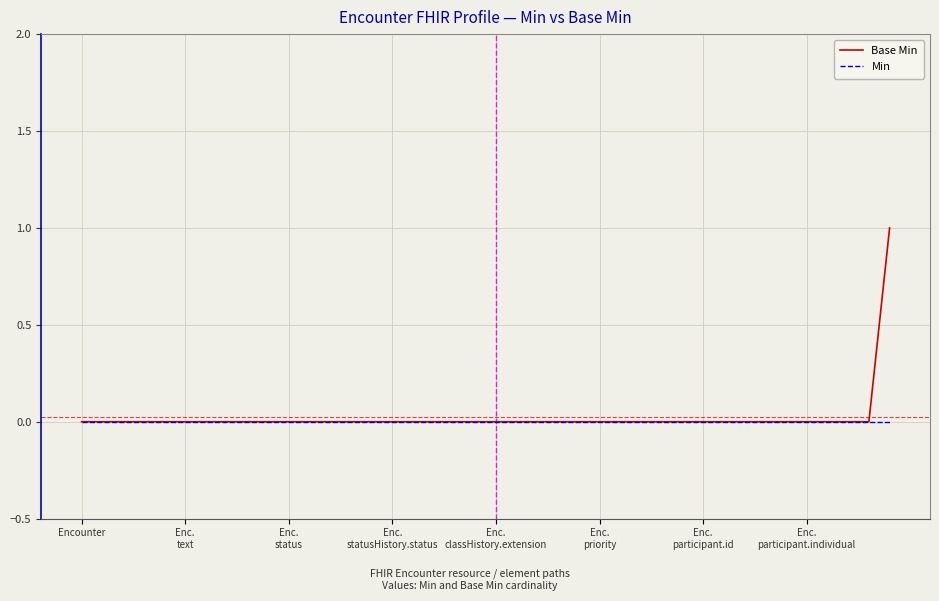

Which series has the widest spread of values?

Base Min